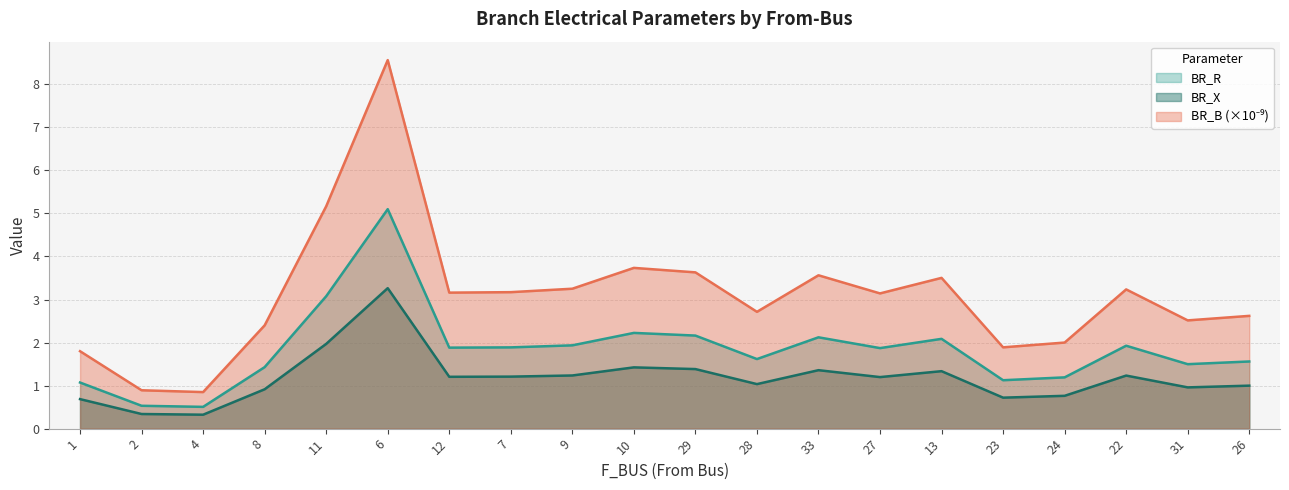

What is the spread (max minus min) of values at 12?

2.0